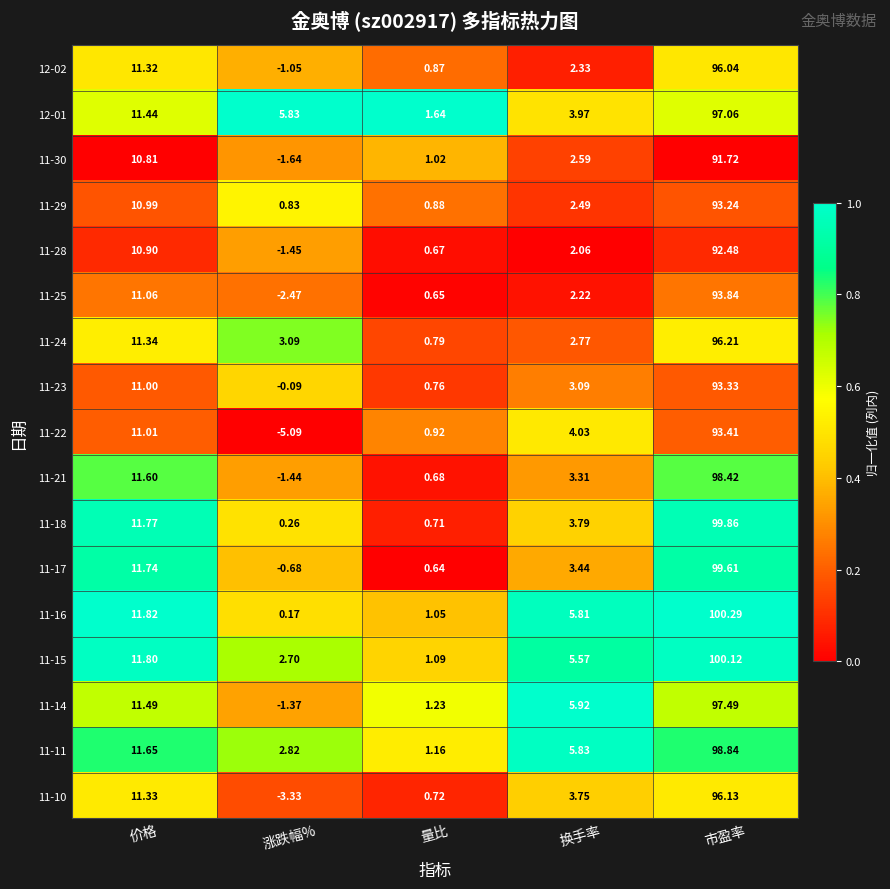

At which category is the sum across all series the highest?

市盈率